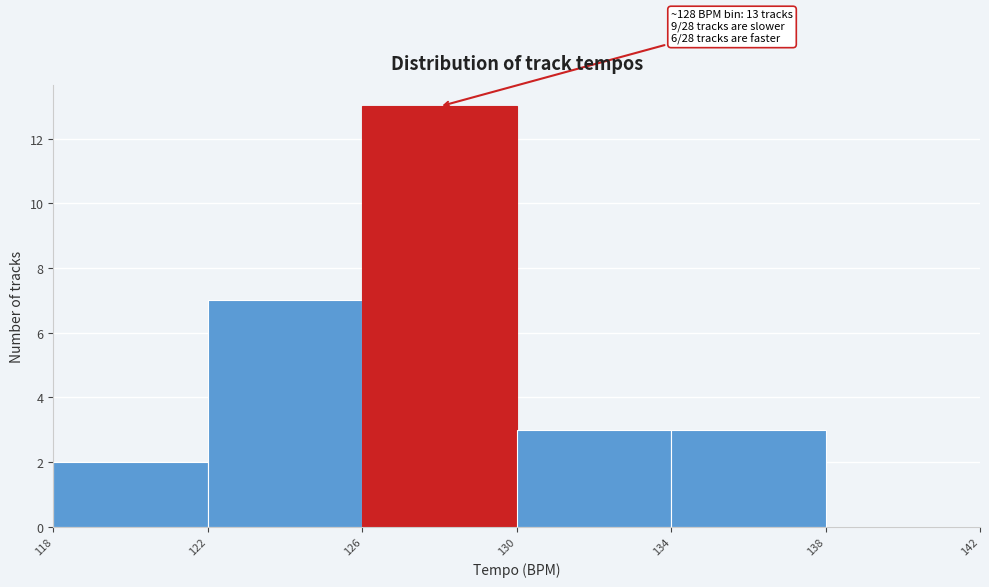

Over which range of the x-axis is the bar tallest?

126 to 130